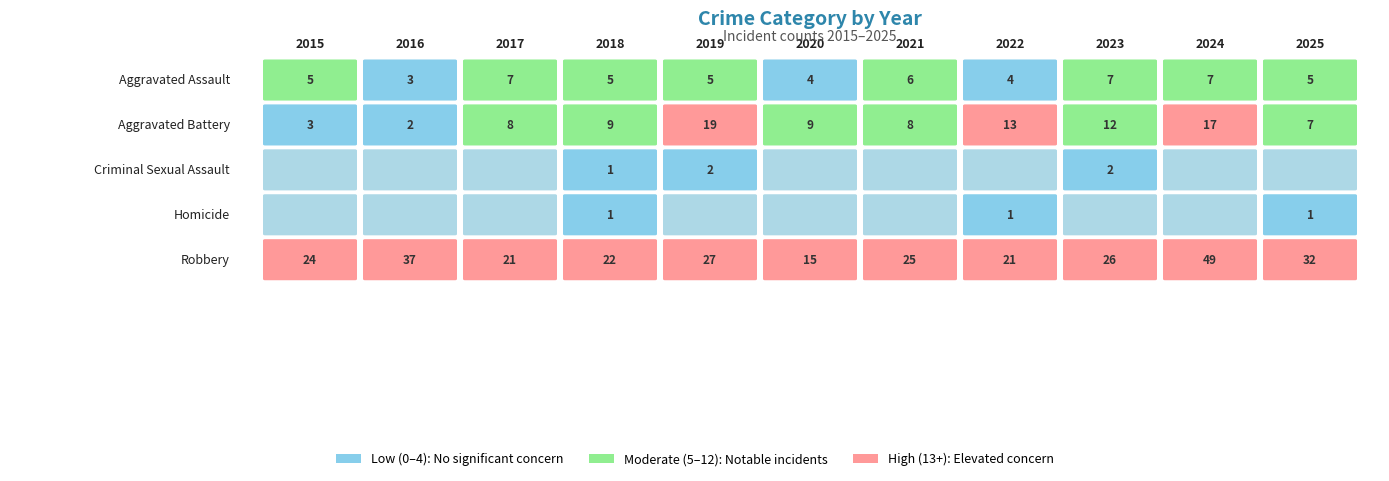

What is the average value of the Aggravated Assault series?

5